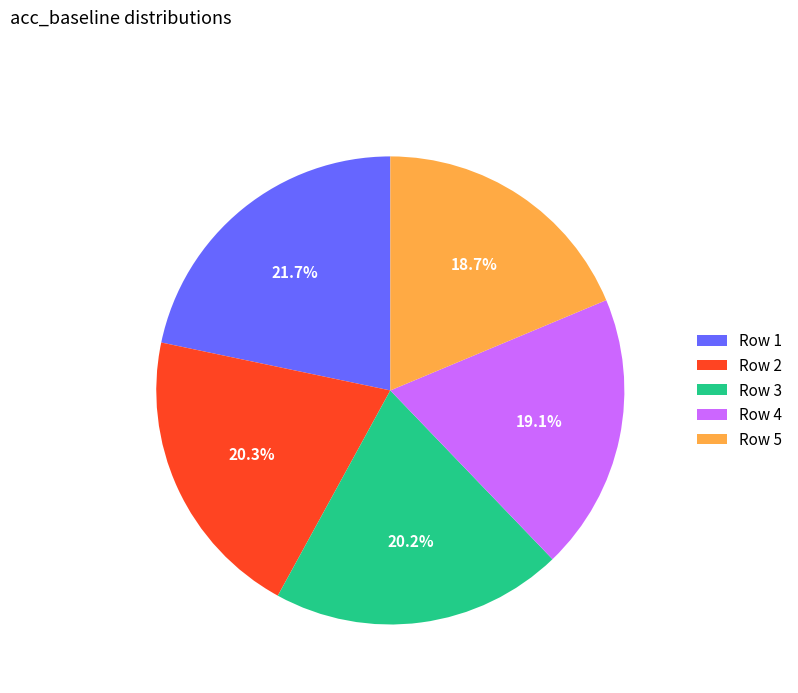

Do Row 5 and Row 2 together represent more than half of the pie?

No